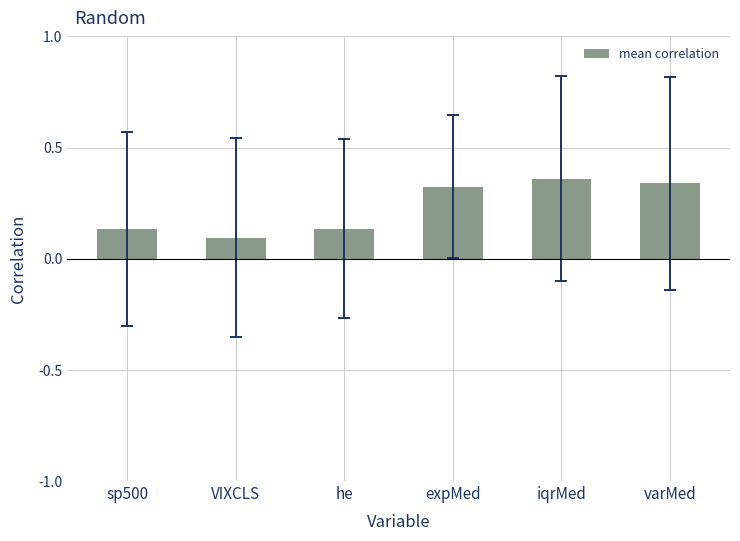

At which category does the chart reach its minimum across all series?

VIXCLS